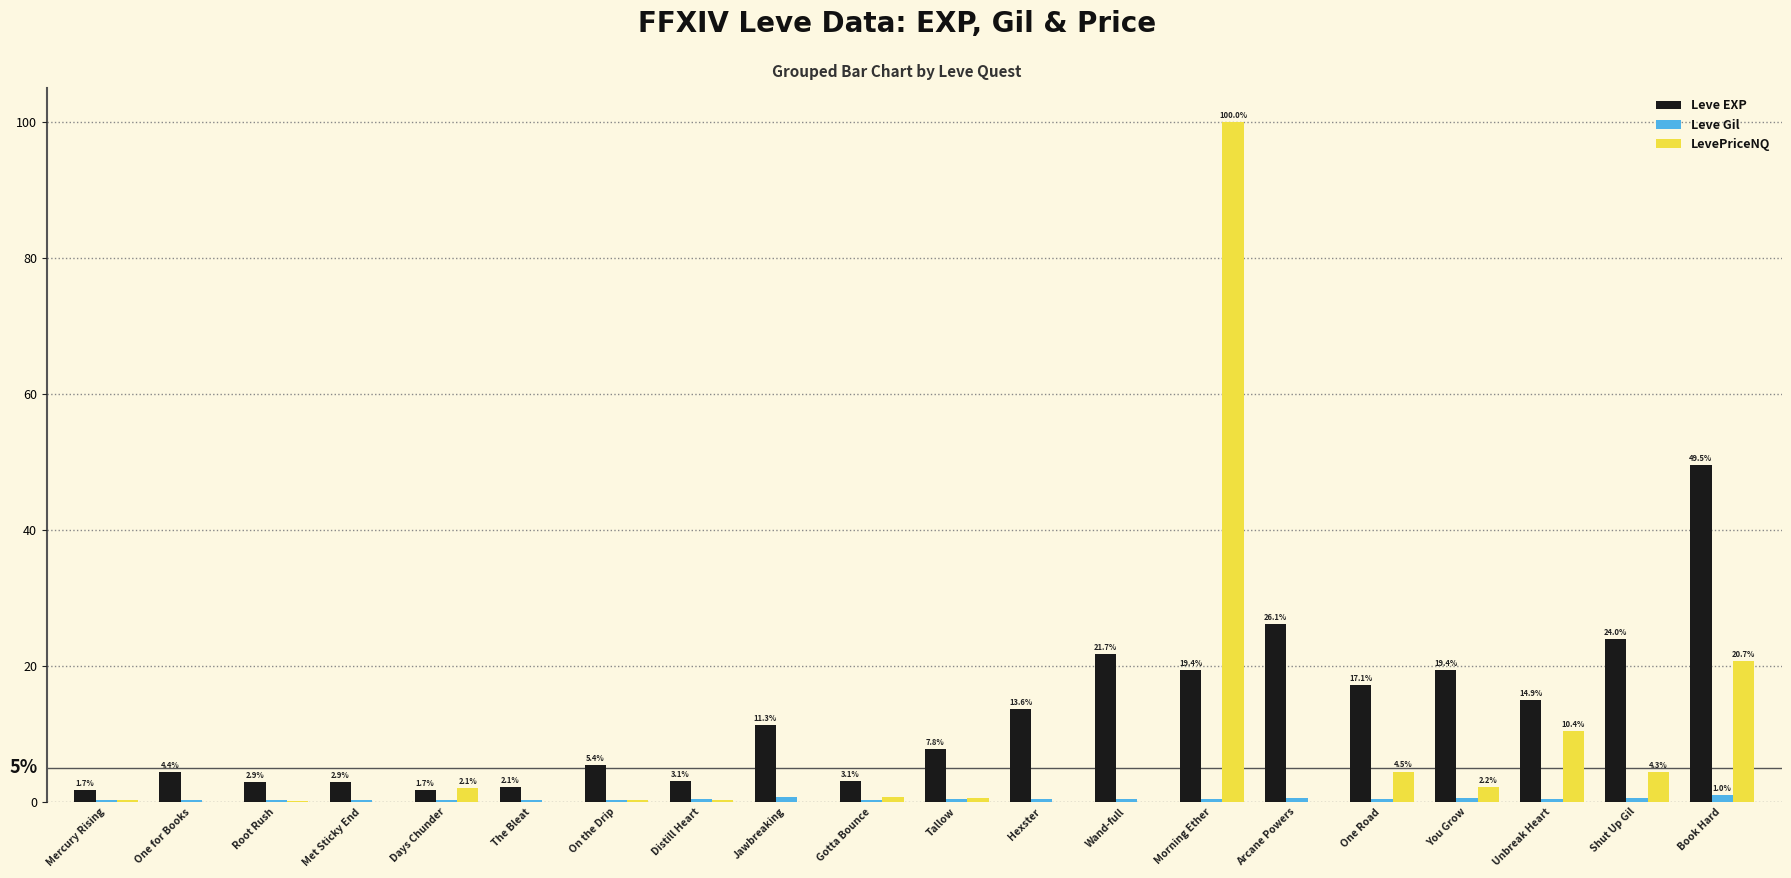

The Leve EXP series shows 49.5 at Book Hard. True or false?

True